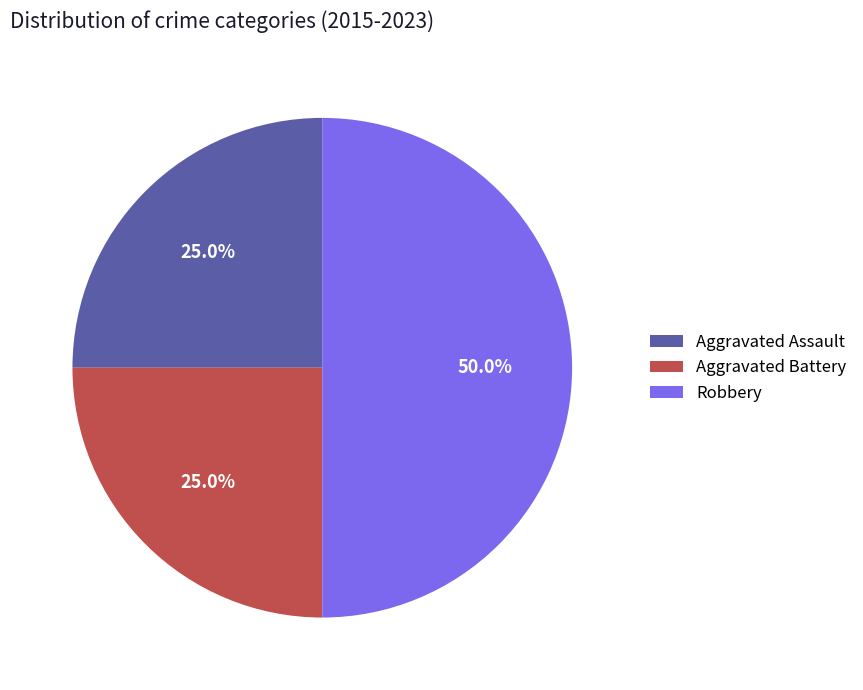

How much of the chart is everything except Robbery?

50.0%